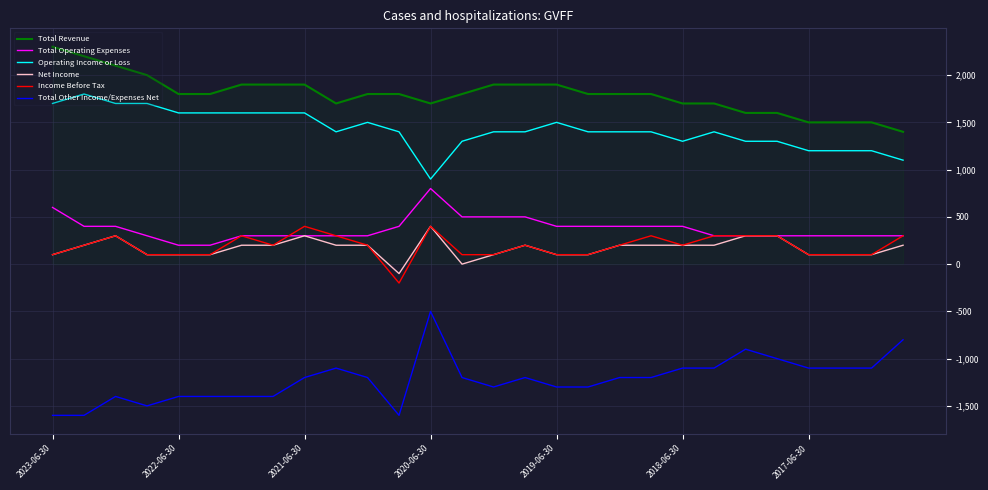

What is the maximum value for Operating Income or Loss?

1800